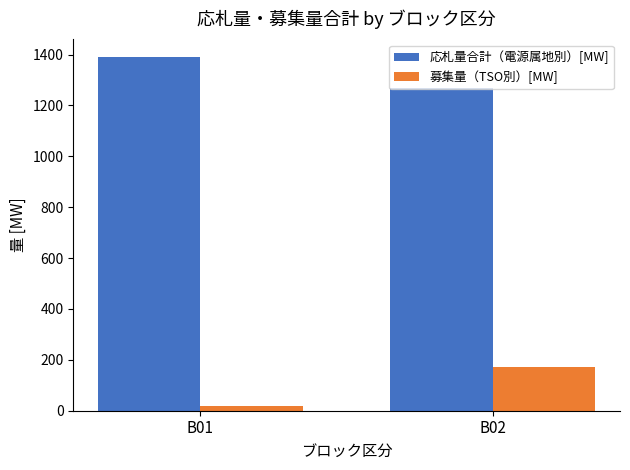

What is the minimum value shown in the chart?

17.0